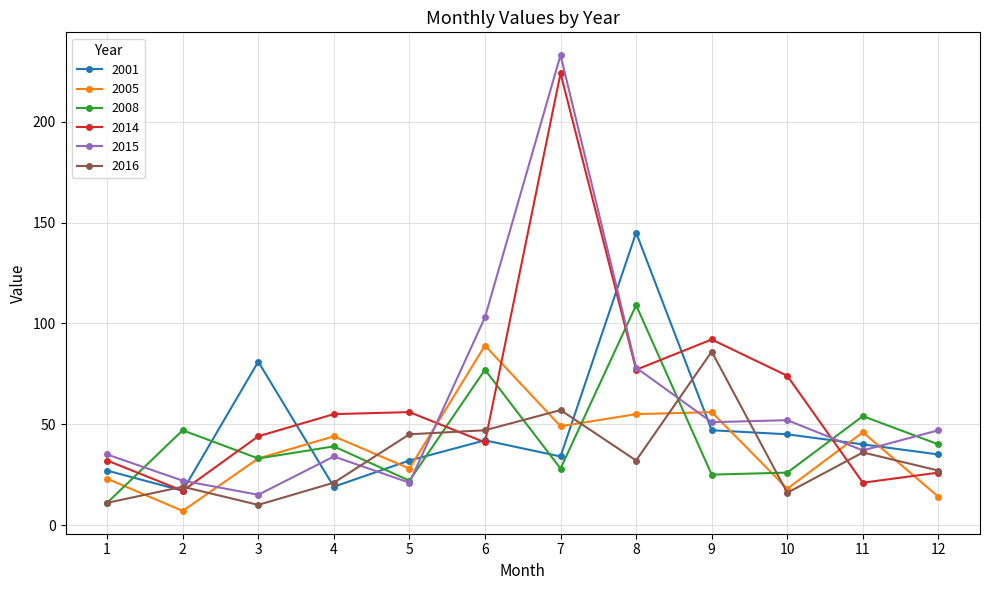

How many lines are shown in the chart?

6